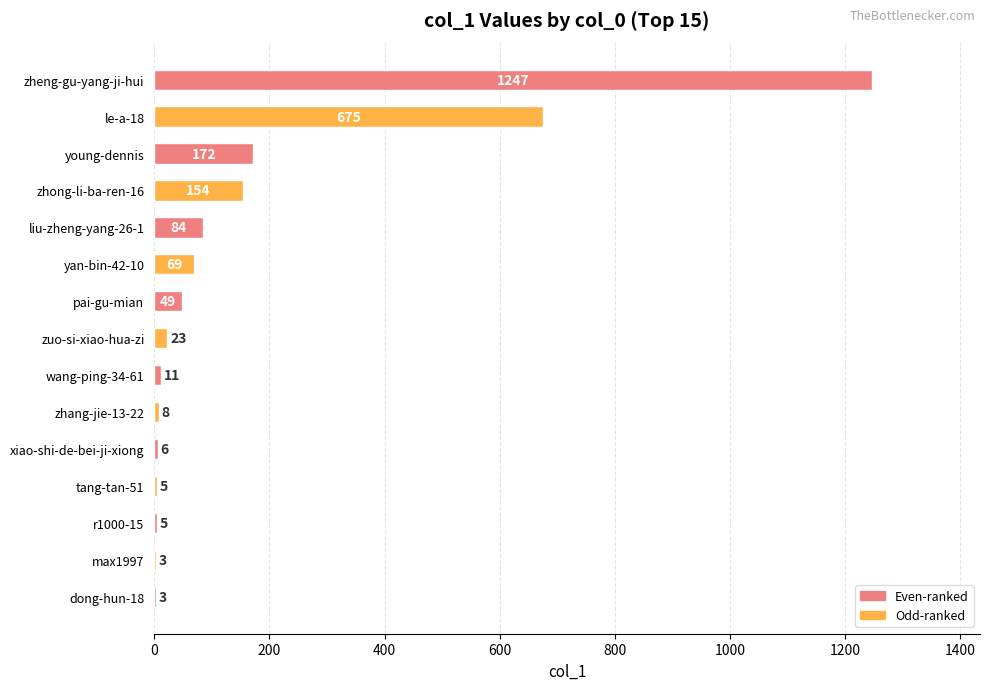

The chart shows a value of 157 at le-a-18. True or false?

False